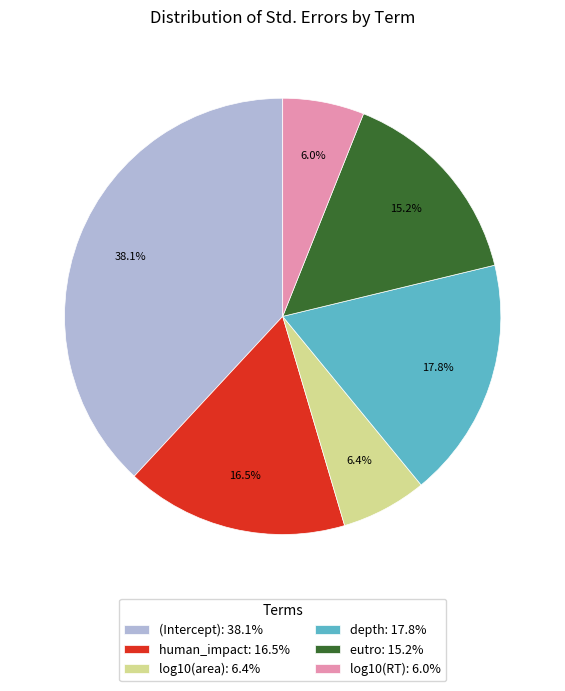

What percentage is the depth slice, to the nearest percent?

18%